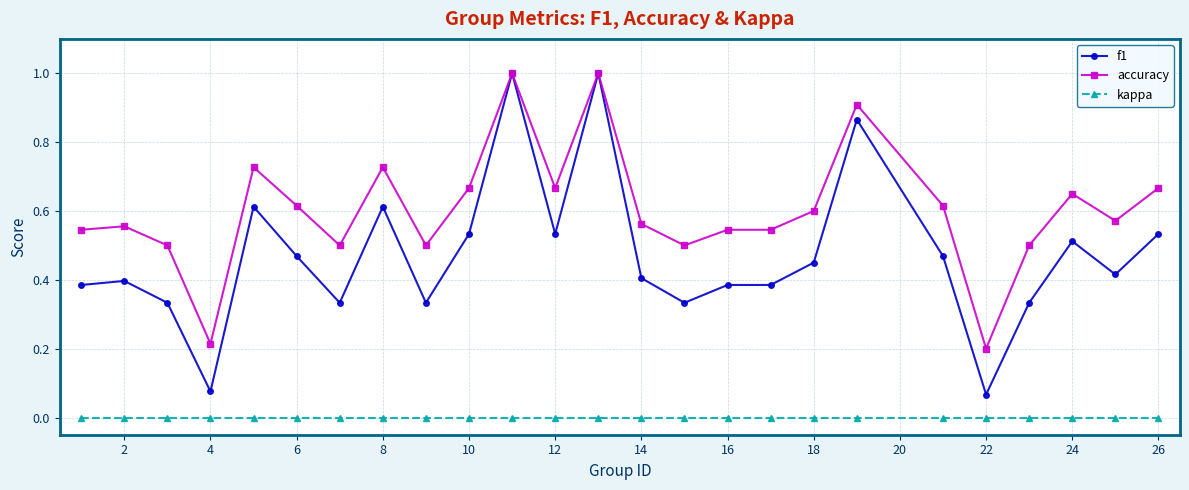

Rank the series by their average value, from lowest to highest.

kappa, f1, accuracy